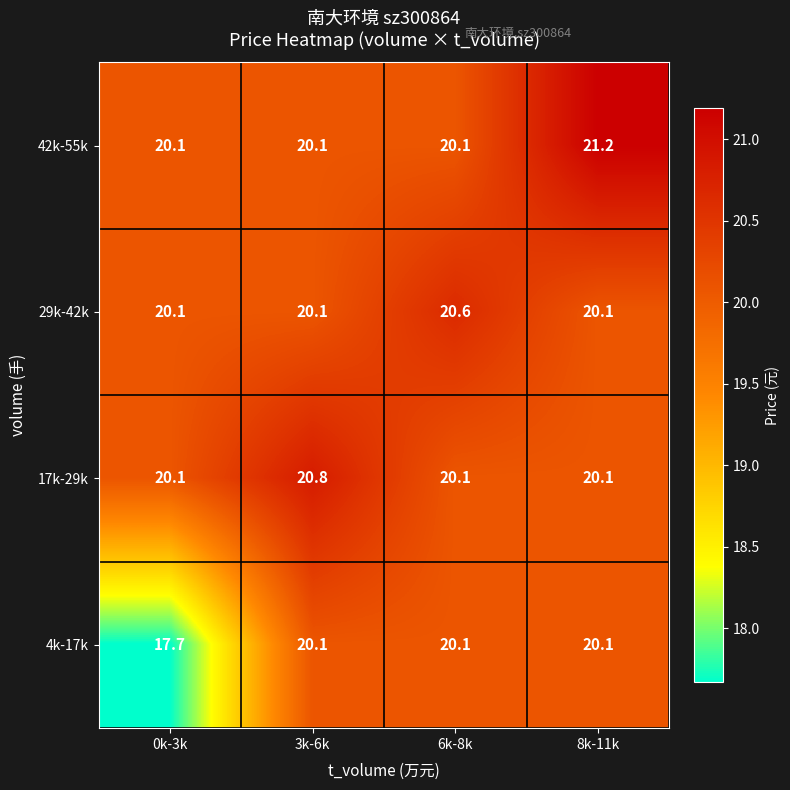

What value does the 42k-55k series have at 3k-6k?

20.1